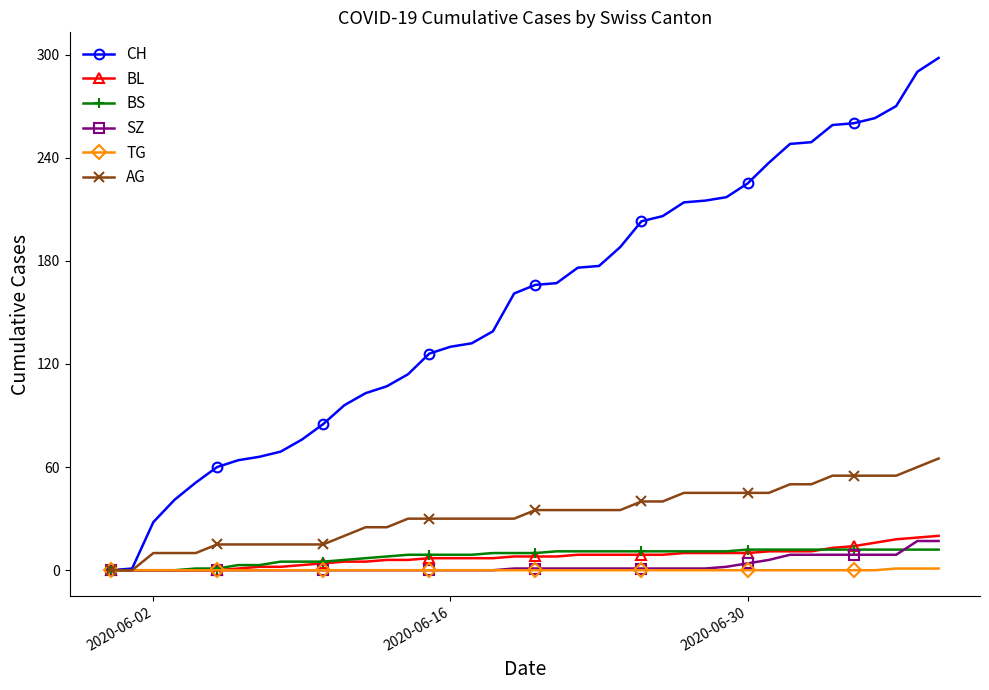

Which series has the largest total across all categories?

CH